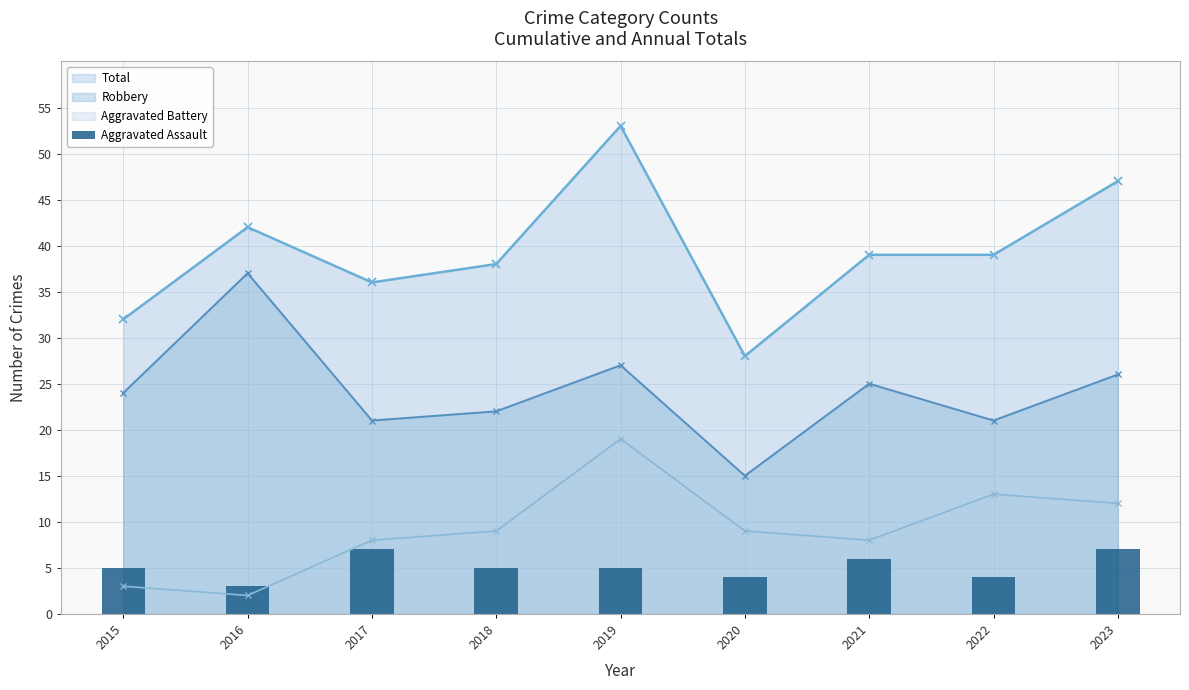

Count the number of categories in the chart.

9